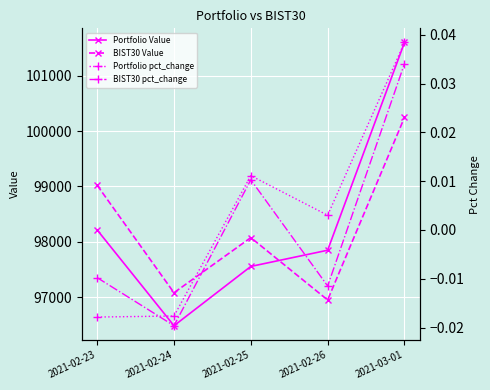

True or false: Portfolio Value has a value of 53745.4 at 2021-02-23.

False